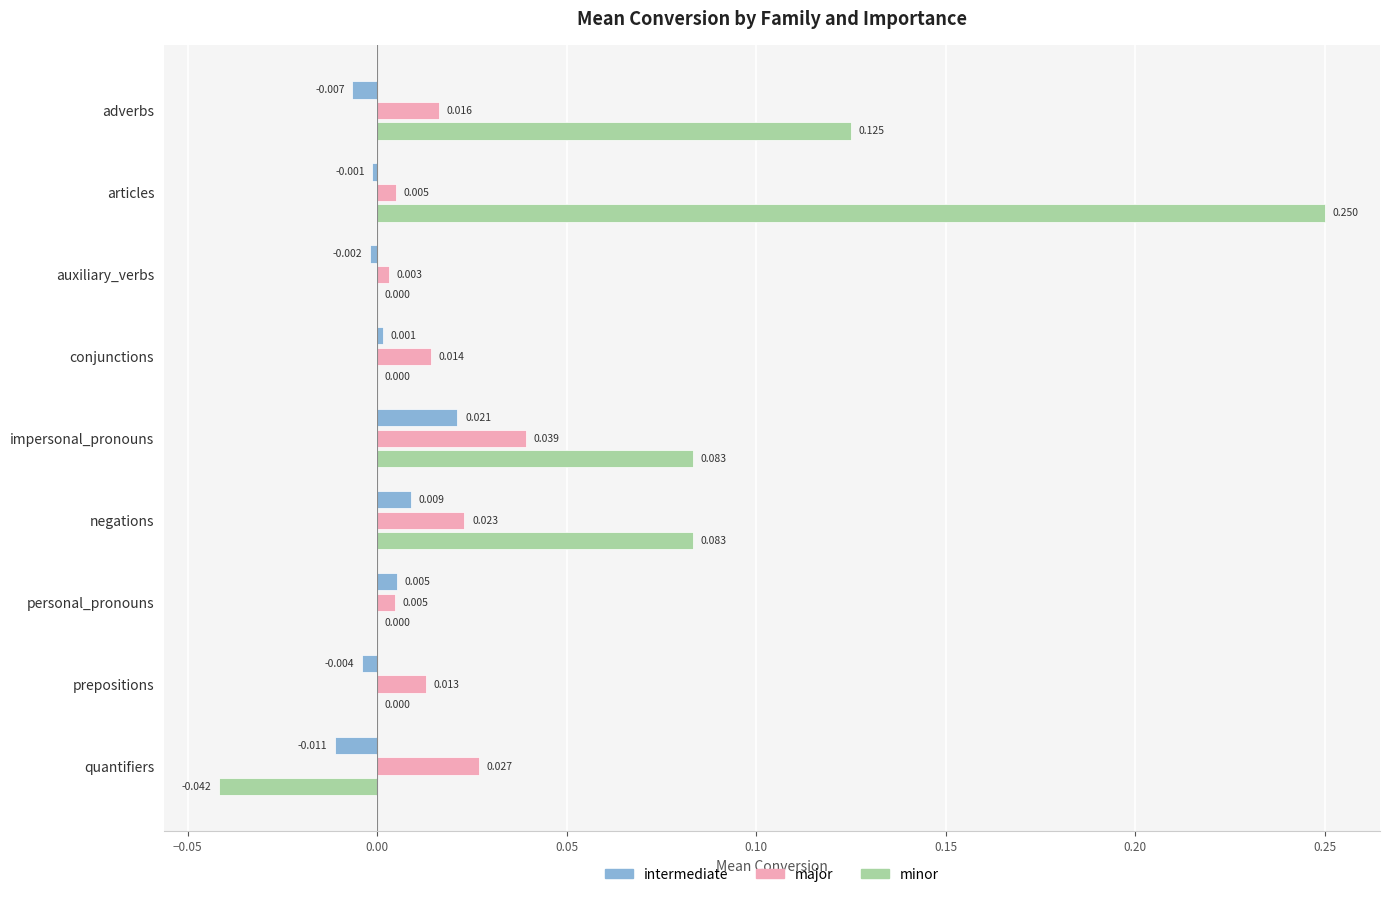

At which category is the sum across all series the highest?

articles